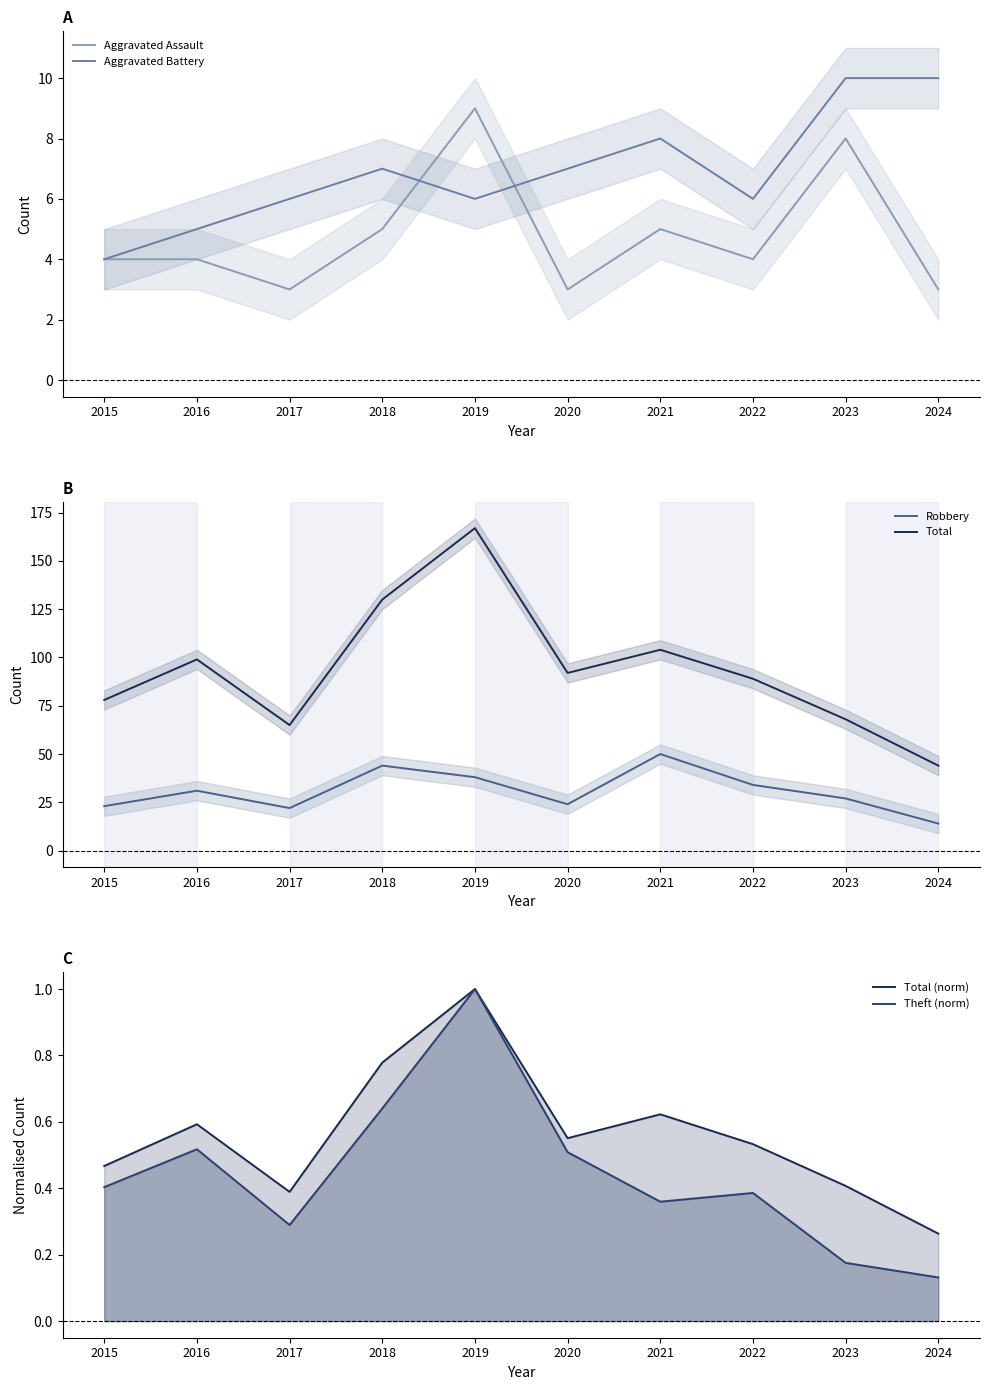

Is the value of Total (norm) at 2022 greater than the value of Aggravated Battery at 2018?

No